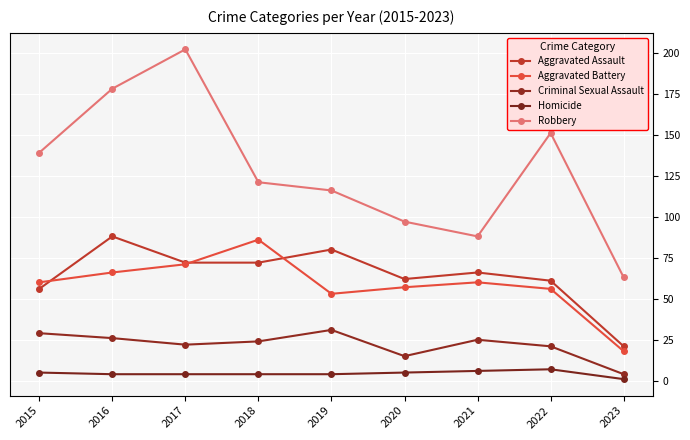

Where is the first local minimum for Aggravated Battery?

2019